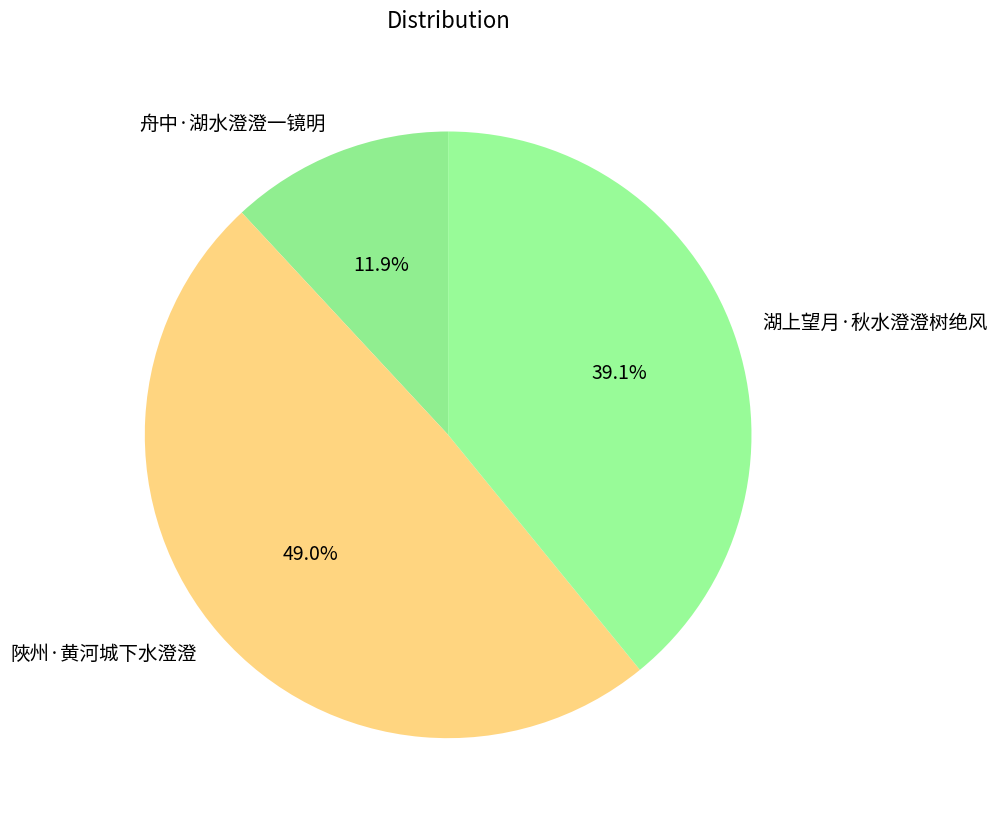

How many slices are in this pie chart?

3